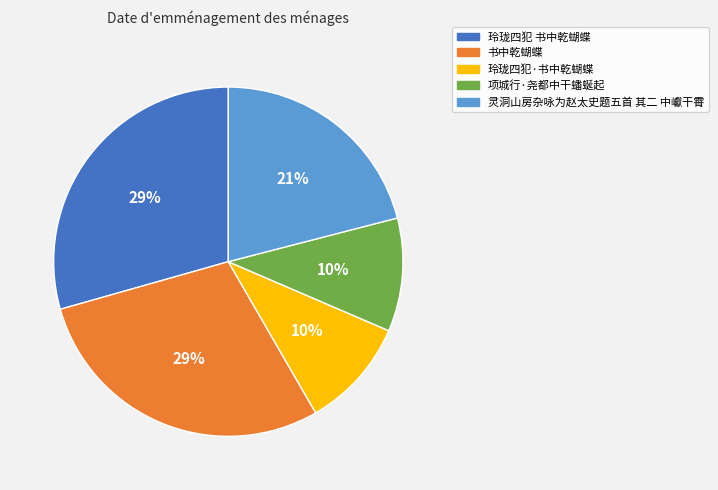

To the nearest percent, what is the difference between the 玲珑四犯·书中乾蝴蝶 and 灵洞山房杂咏为赵太史题五首 其二 中巘干霄 slice percentages?

11%